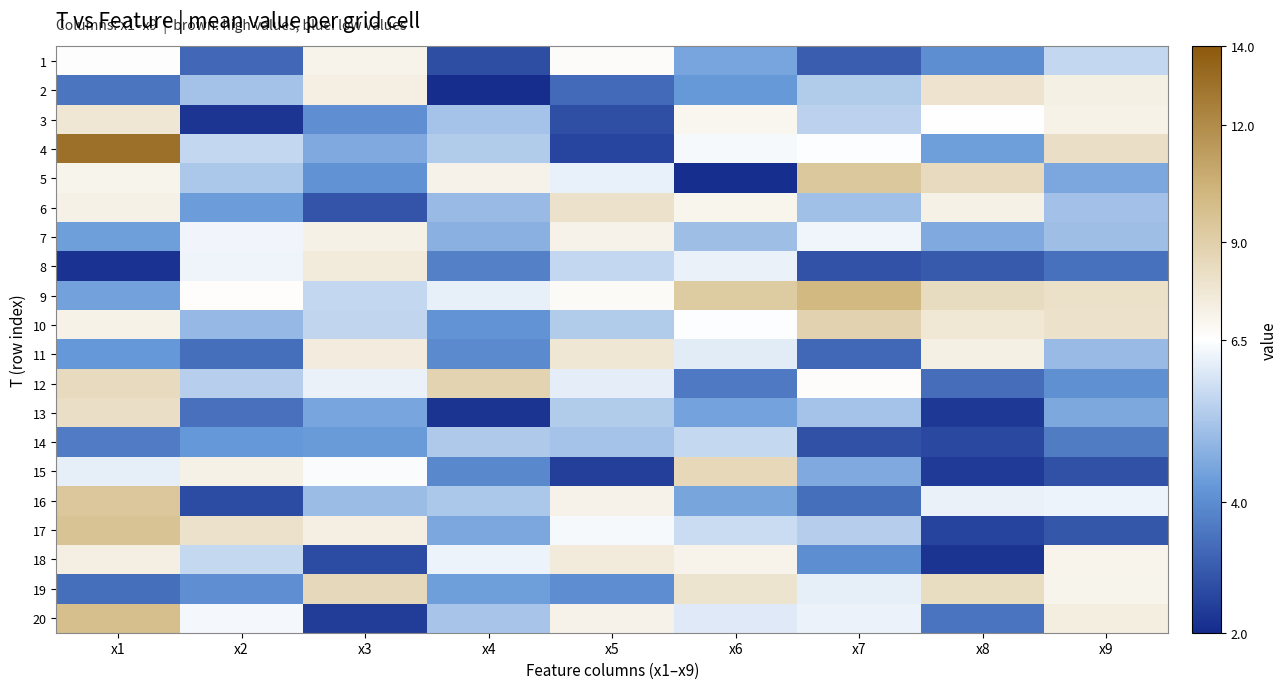

How many data points does each series have?

9